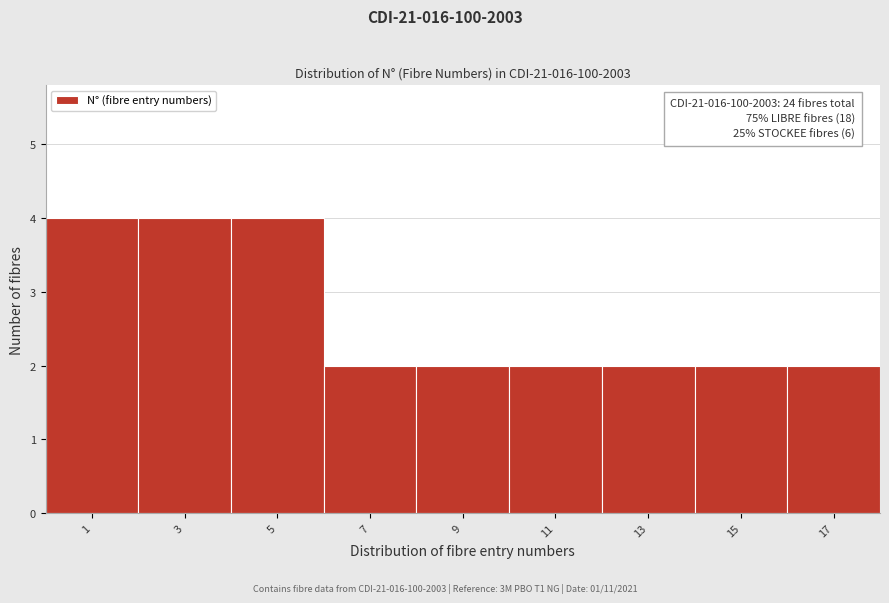

Reading right to left, list all the values displayed in this chart.

17=2	15=2	13=2	11=2	9=2	7=2	5=4	3=4	1=4